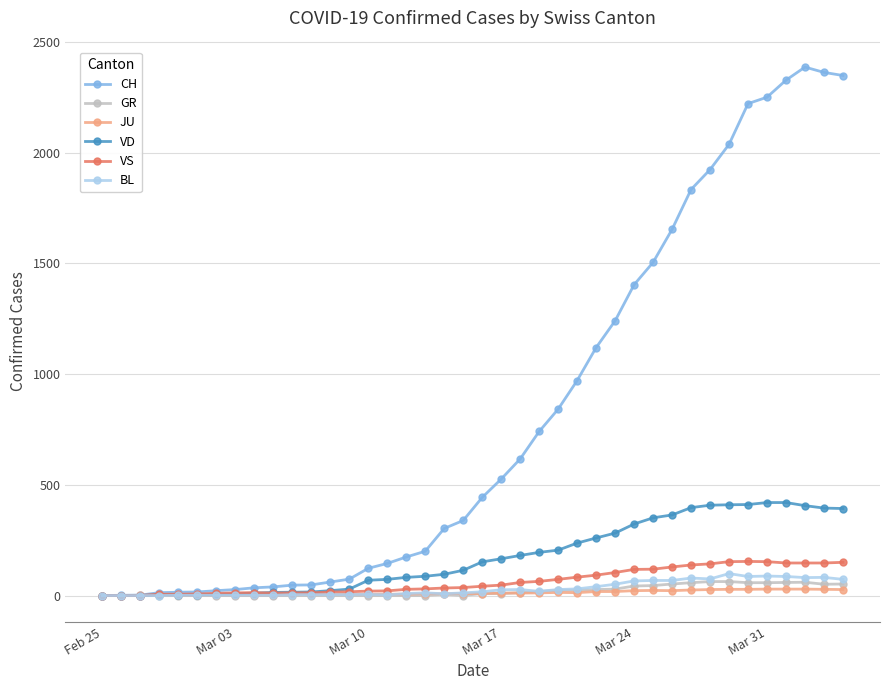

At how many categories does at least one series exceed 1454?

11